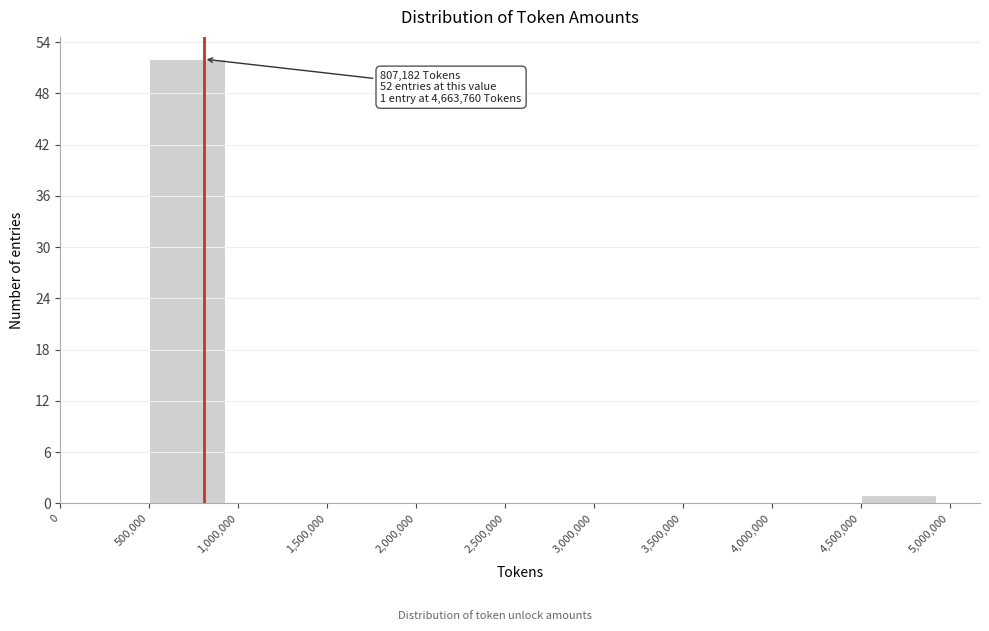

Which range on the x-axis has the tallest bar?

500,000 to 1,000,000